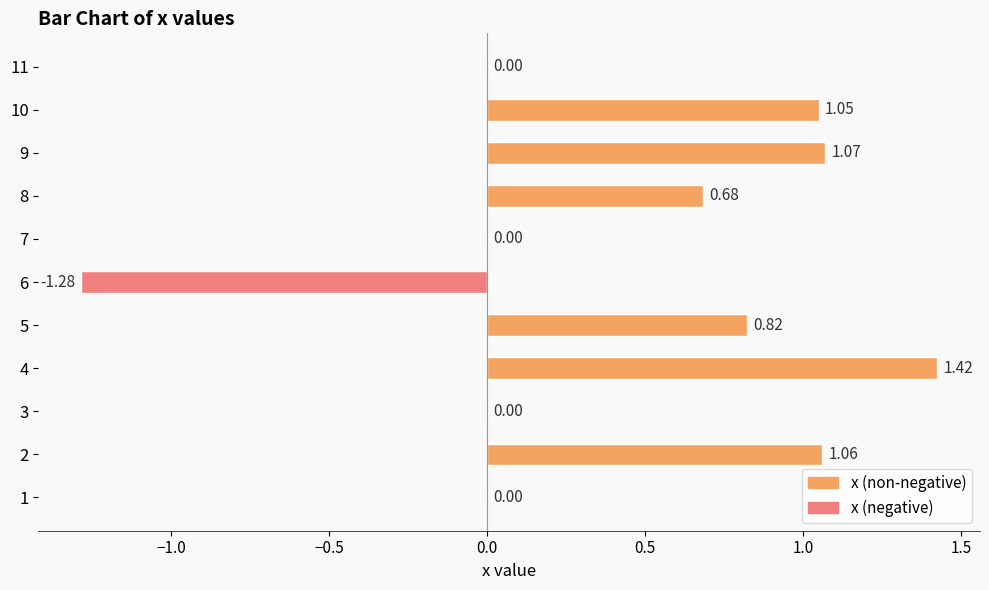

How many series are shown in this chart?

1